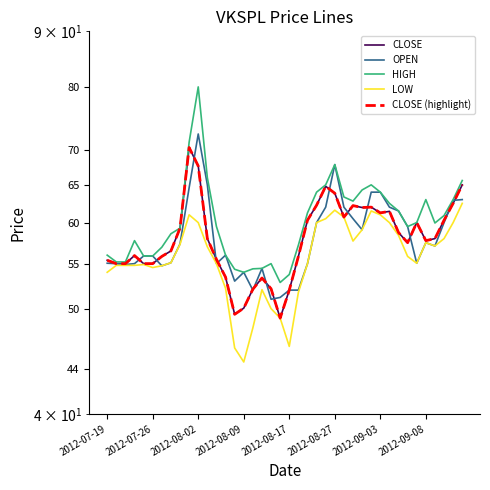

What position from the right is 18?

22